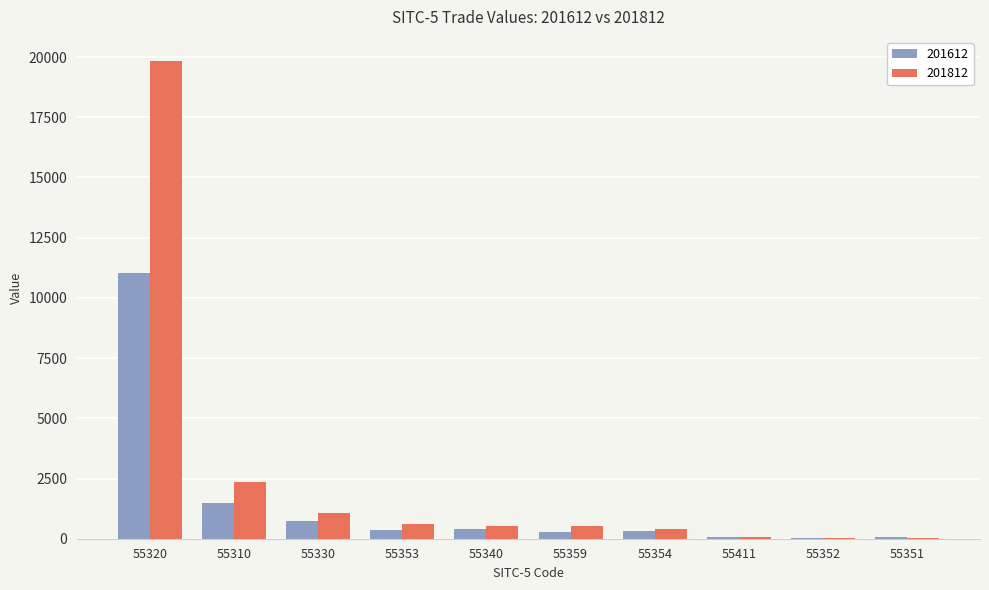

The 201812 series shows 544.6 at 55340. True or false?

True